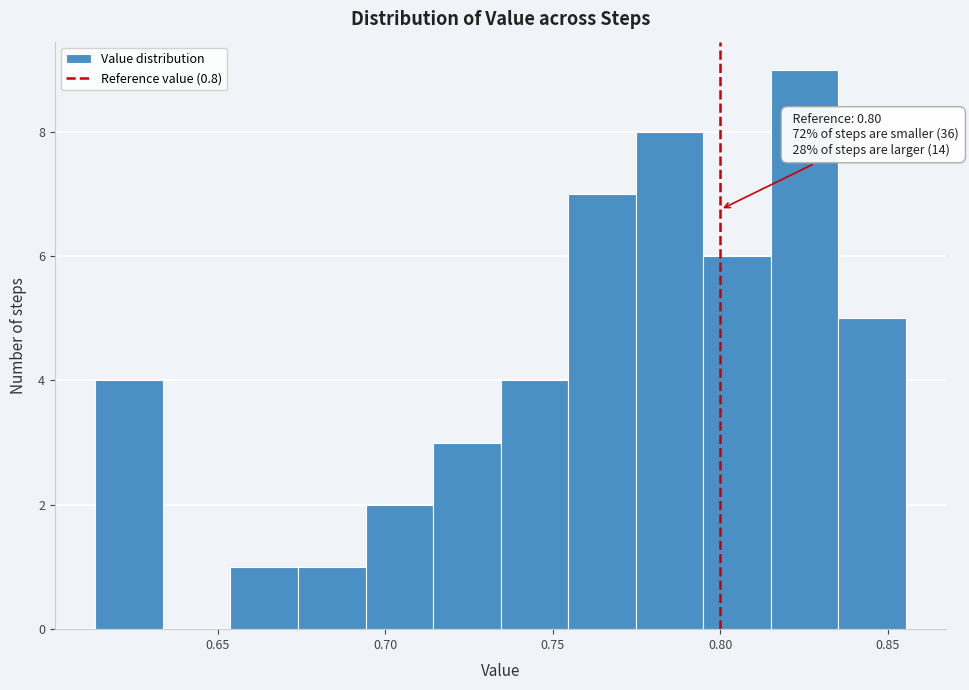

Over which range of the x-axis is the bar tallest?

0.815 to 0.835